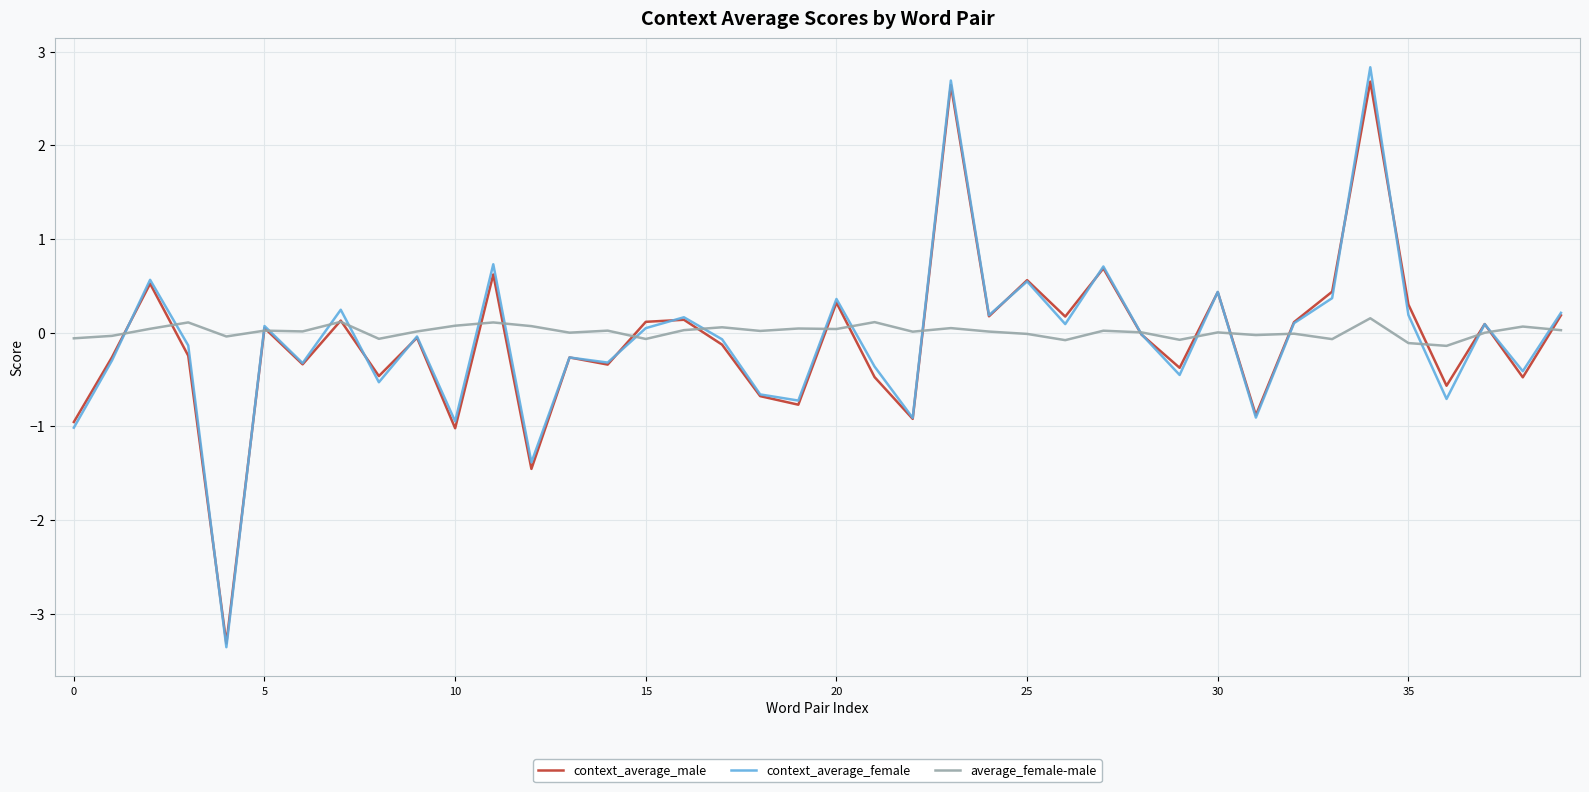

Count the number of data series in this chart.

3